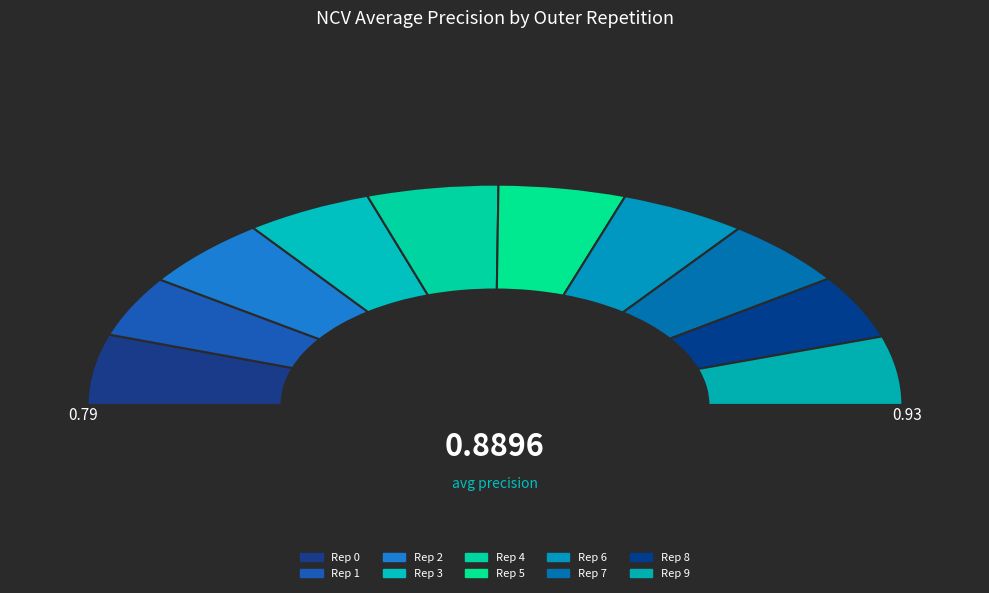

Combined, what portion of the pie is outer-repetition3 and outer-repetition8?

19.5%